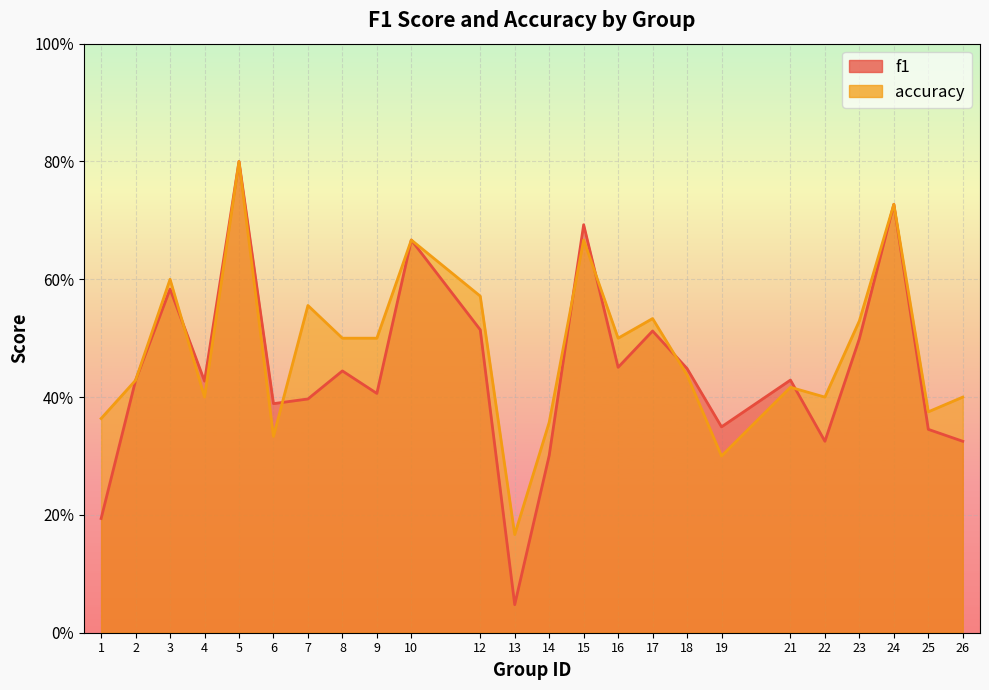

What is the difference between the second highest and second lowest values in the accuracy series?

0.4